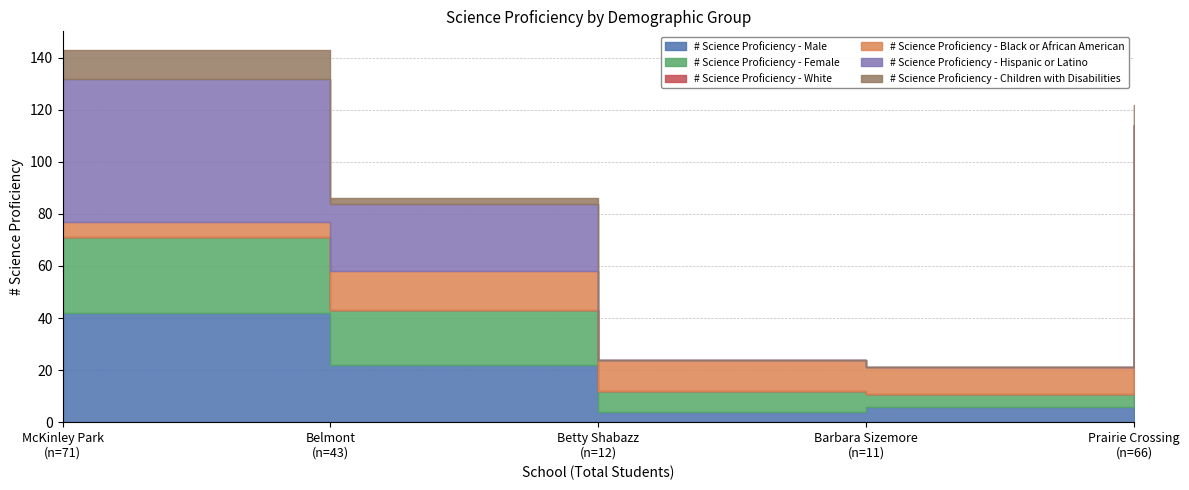

At how many categories does at least one series exceed 28?

2